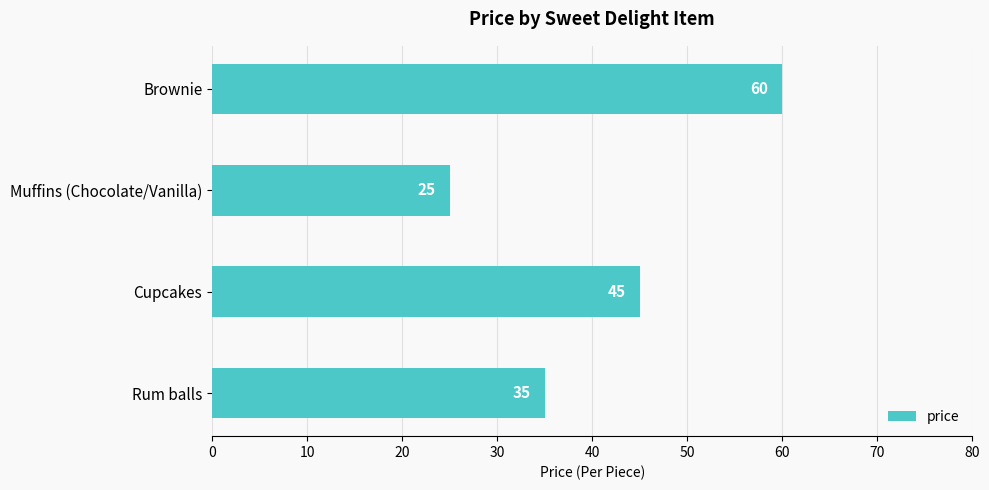

At which category does the chart reach its peak across all series?

Brownie